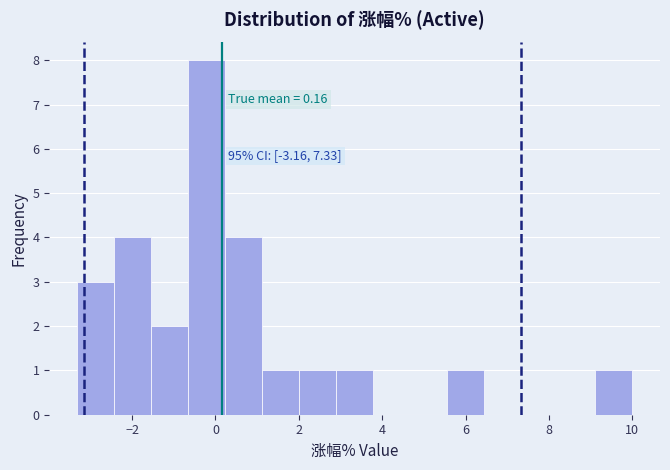

Over which range of the x-axis is the bar tallest?

-0.6 to 0.2